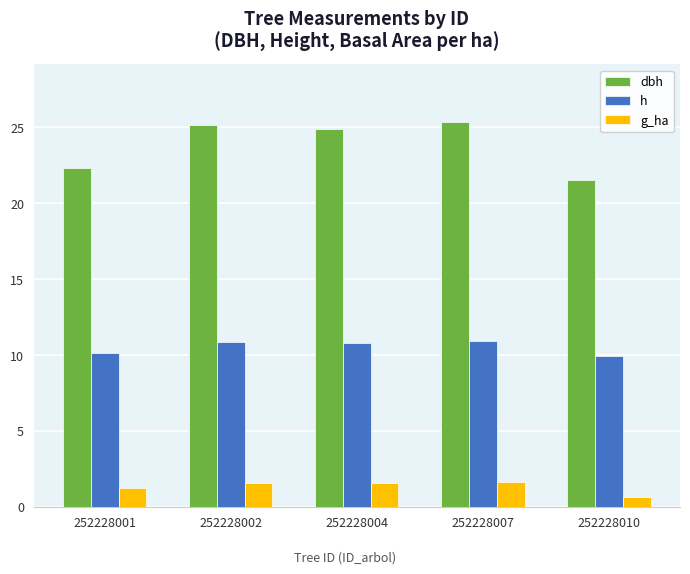

What are all the series names shown in the legend?

dbh, h, g_ha